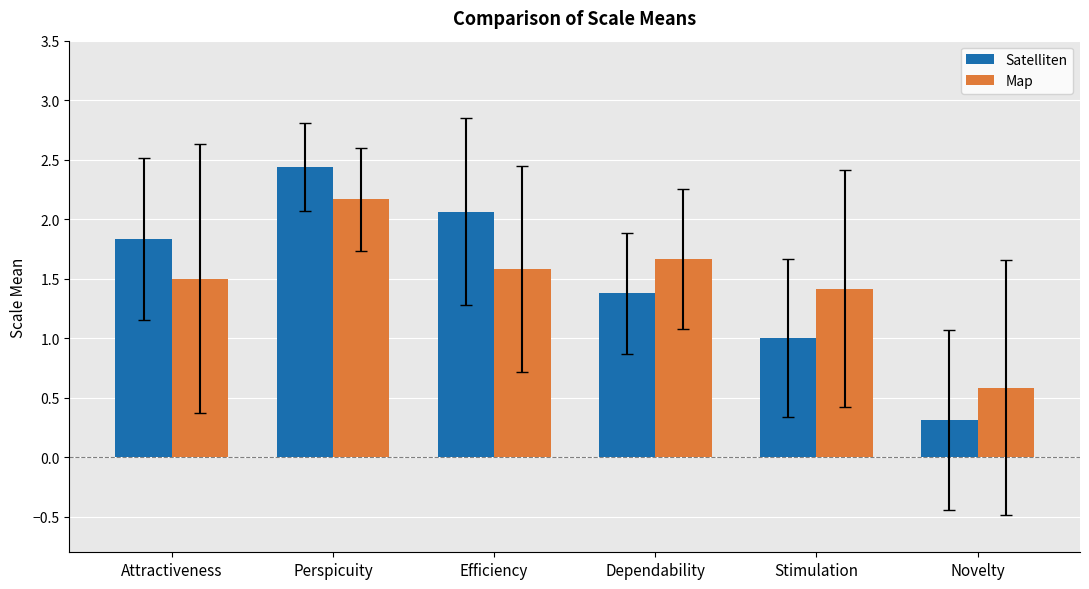

Which series changed the most between Efficiency and Novelty?

Satelliten